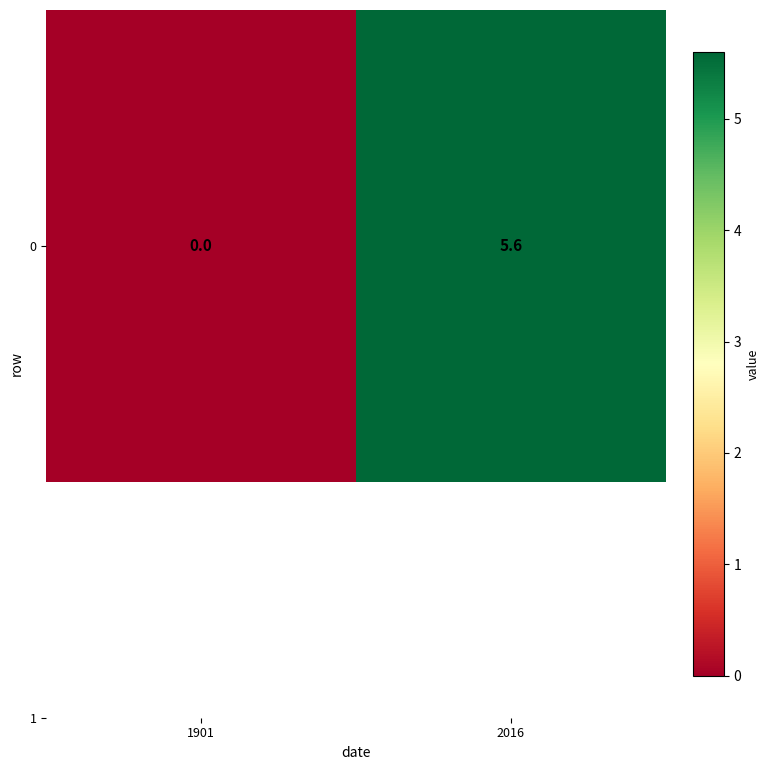

What is the change in value from 1901 to 2016?

+5.6